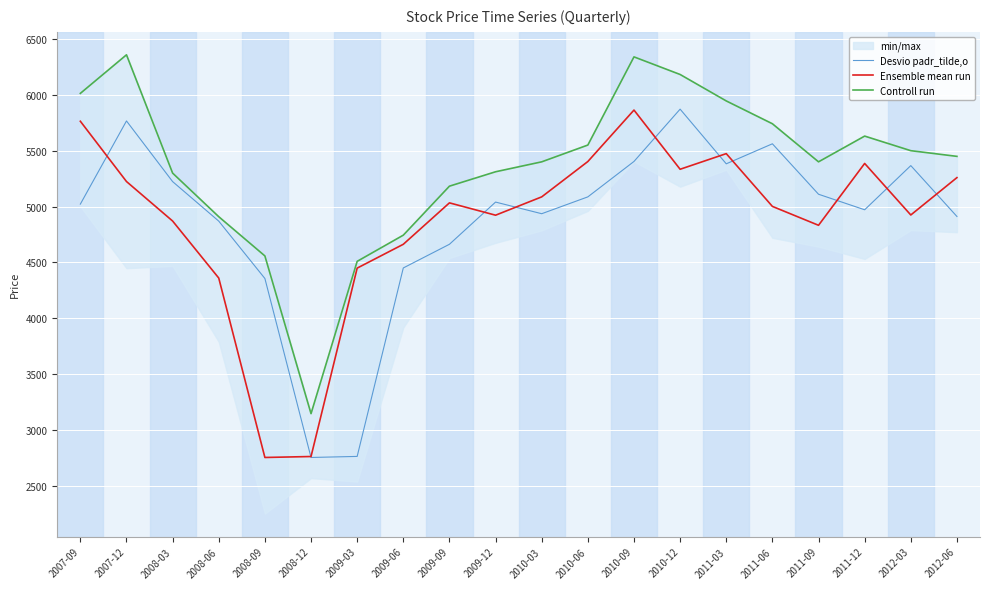

Read the Ensemble mean run value at 2012-06.

5258.5